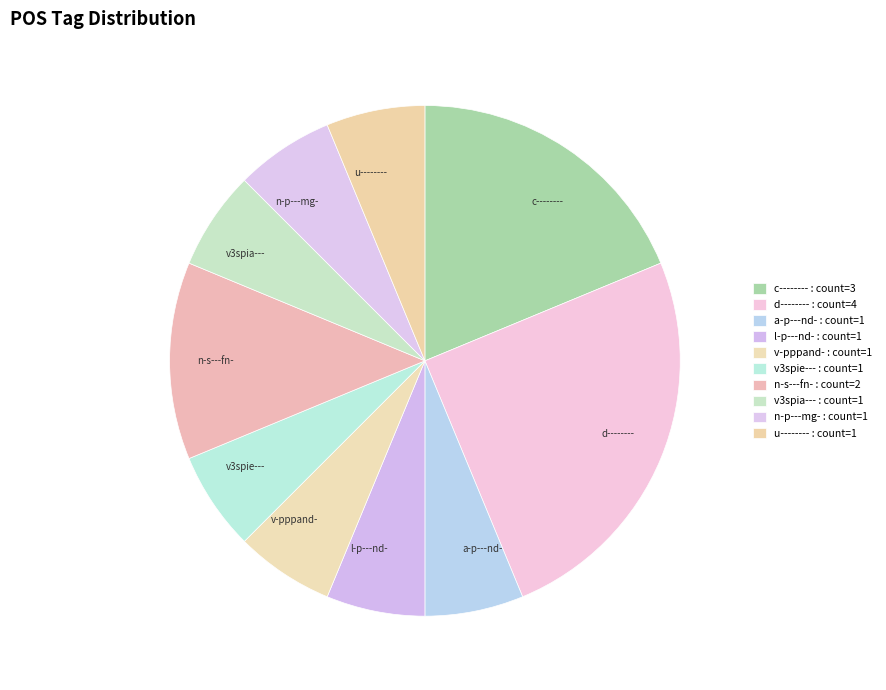

Combined, do c-------- and v-pppand- account for over 50%?

No